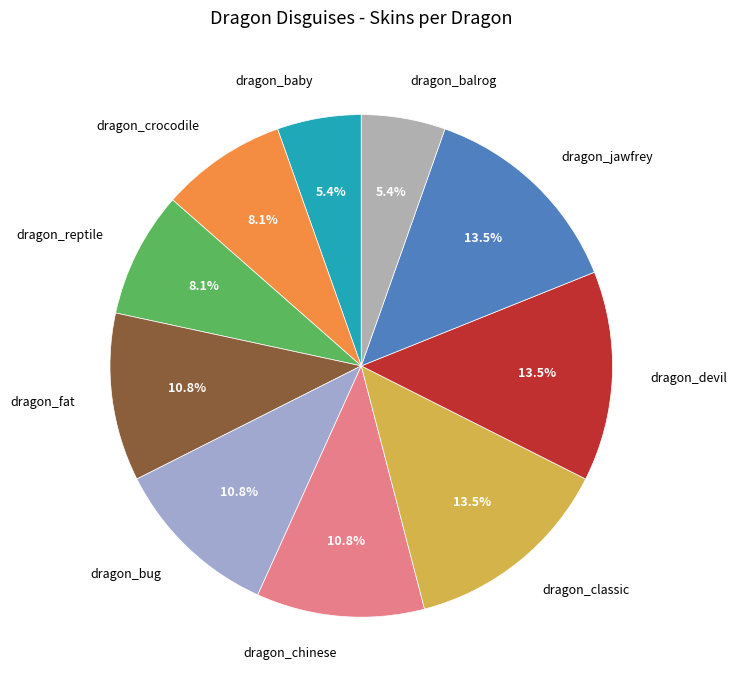

To the nearest percent, what is the difference between the largest and smallest slice percentages?

8%